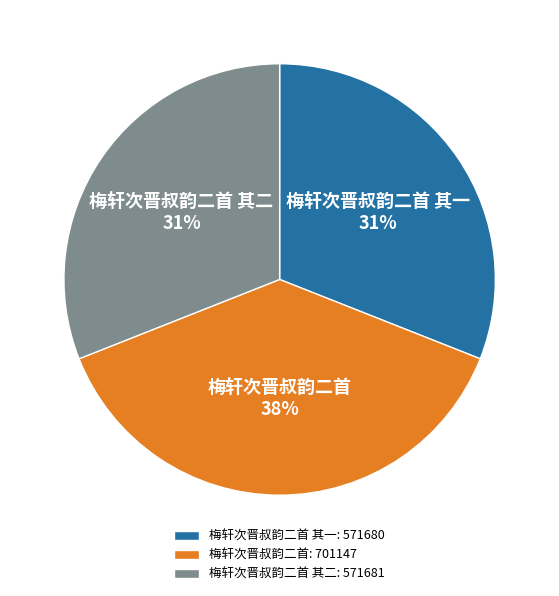

What is the ratio of the value at 梅轩次晋叔韵二首 其二 to the value at 梅轩次晋叔韵二首?

0.8